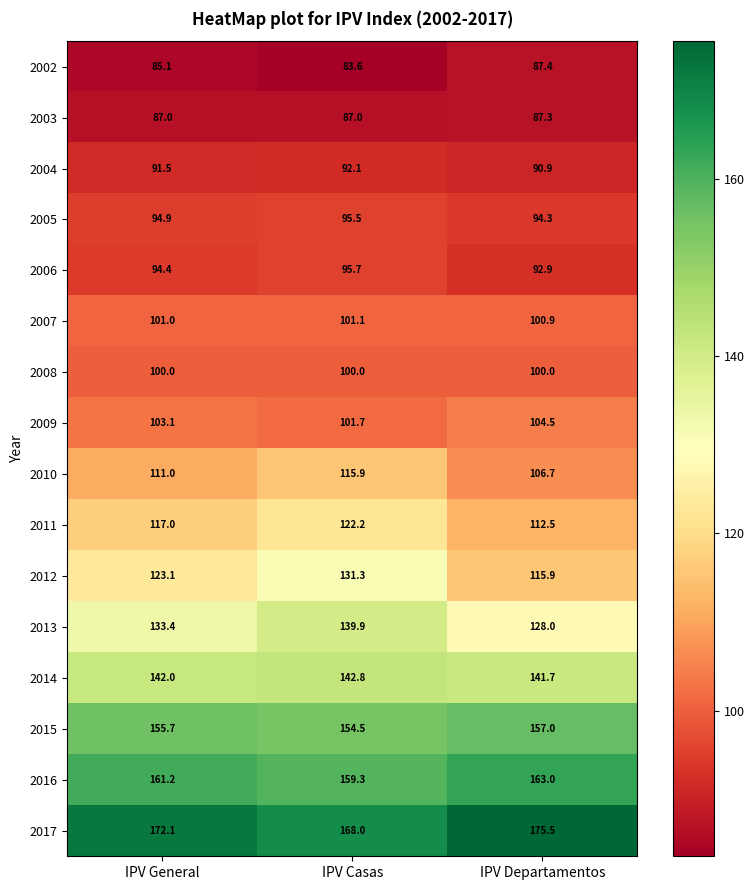

Count the number of categories in the chart.

3